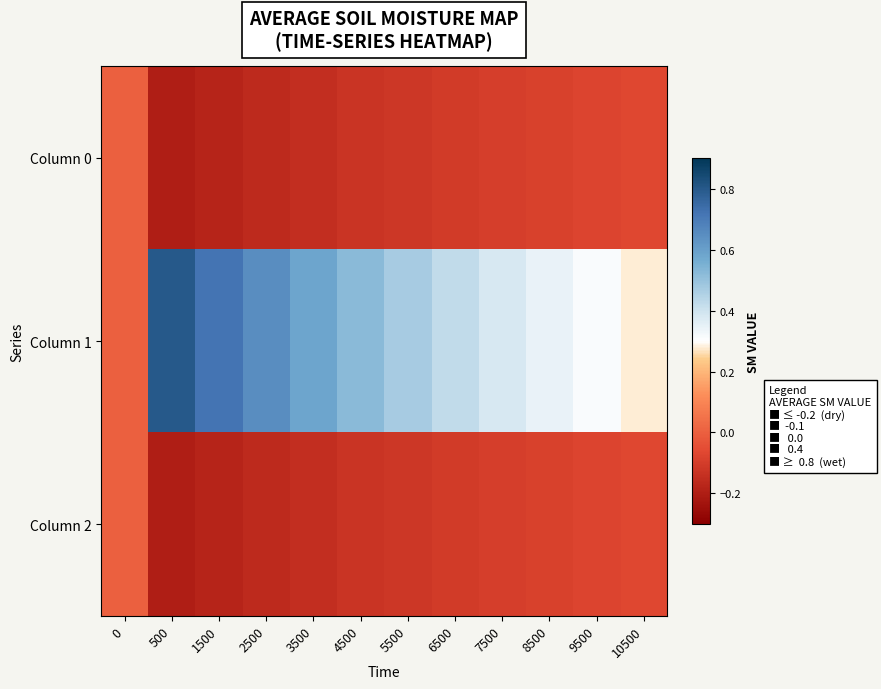

Which label corresponds to the smallest value in the chart?

500